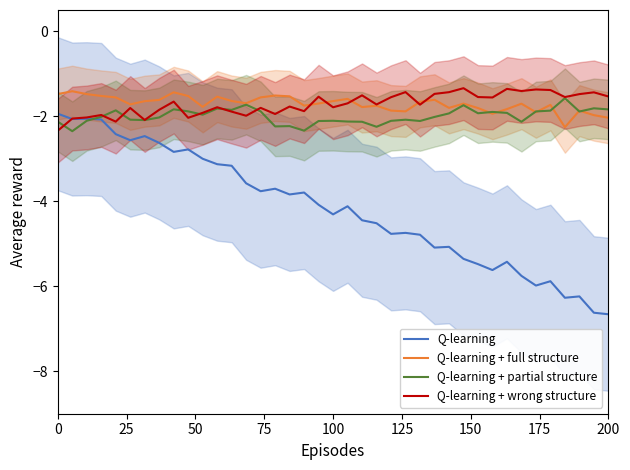

Rank the series by their maximum value, from highest to lowest.

Q-learning + wrong structure, Q-learning + full structure, Q-learning + partial structure, Q-learning